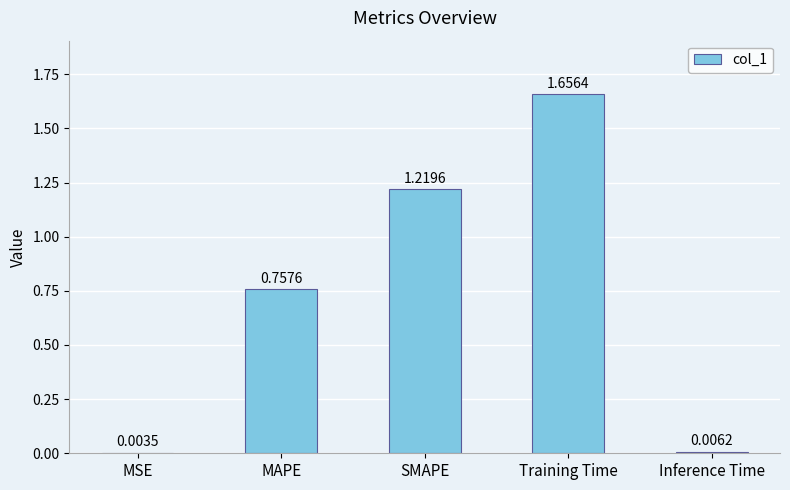

What is the sum of all values?

3.6